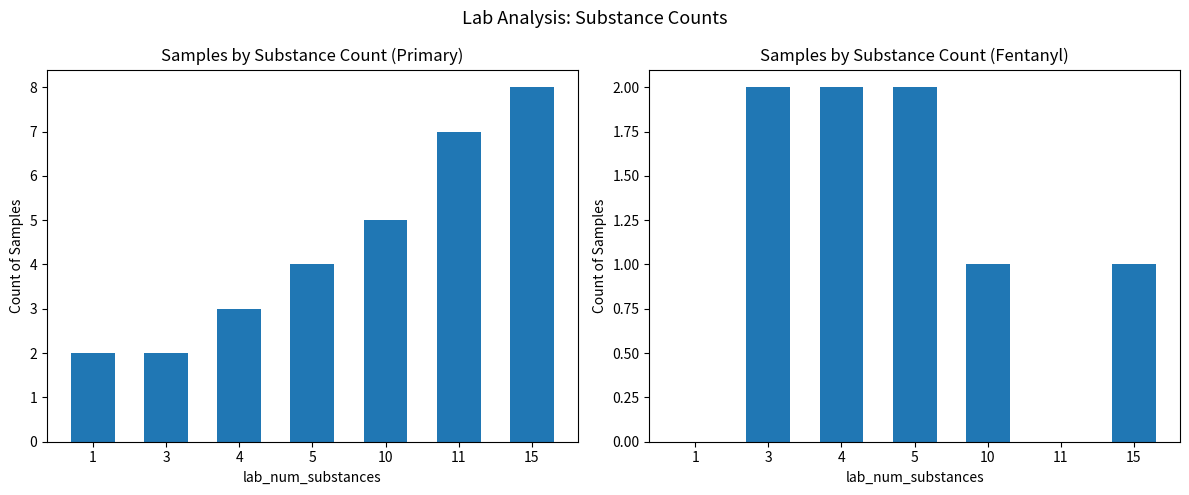

What is the sum of all lab_fentanyl=1 values?

8